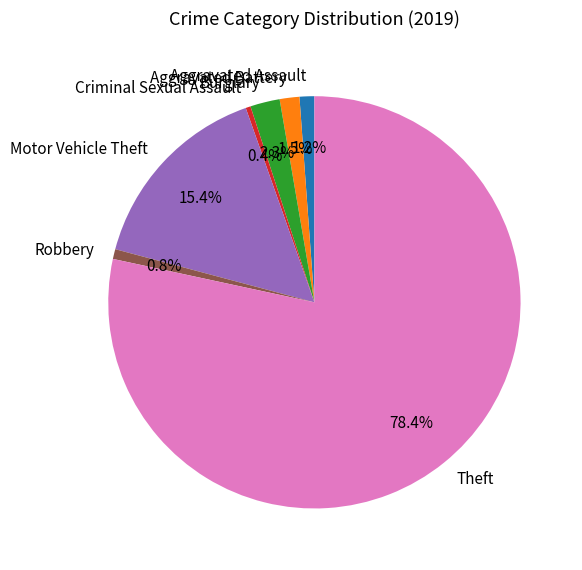

Combined, what portion of the pie is Burglary and Robbery?

3.1%